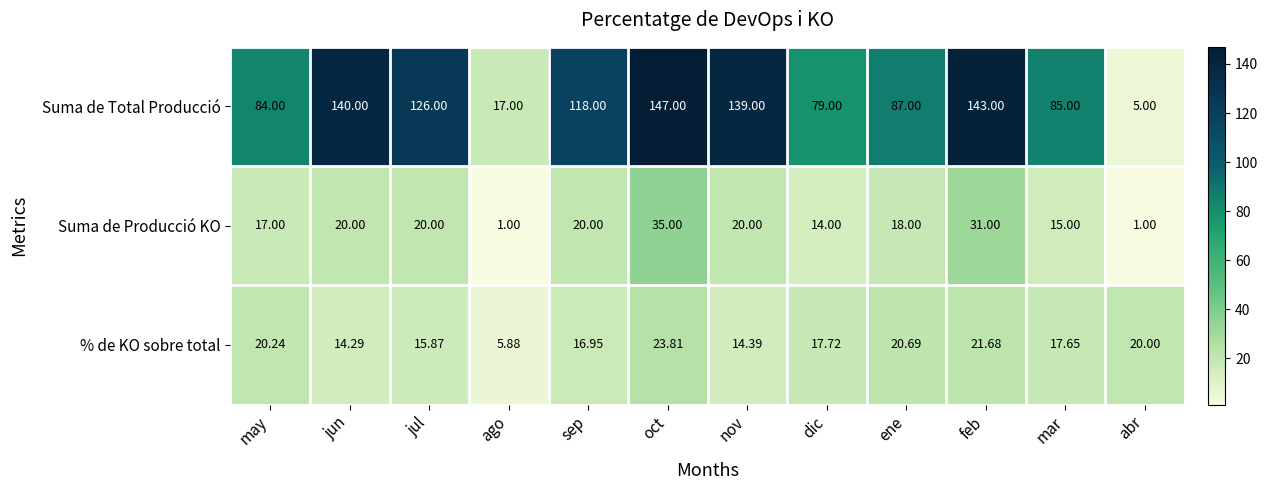

At which label is Suma de Total Producció closest to 76?

dic